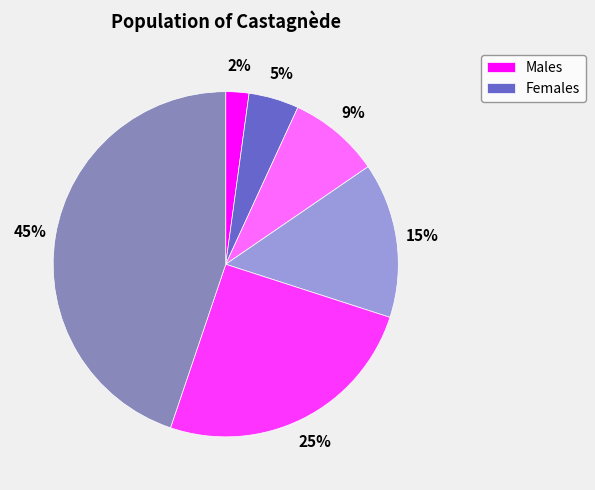

Is there any slice that represents more than half of the pie?

No